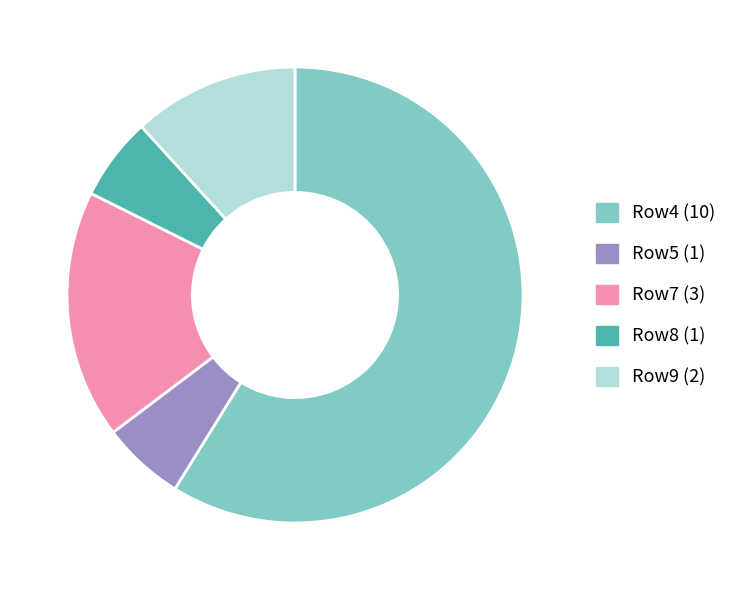

Is there a majority slice in this chart?

Yes